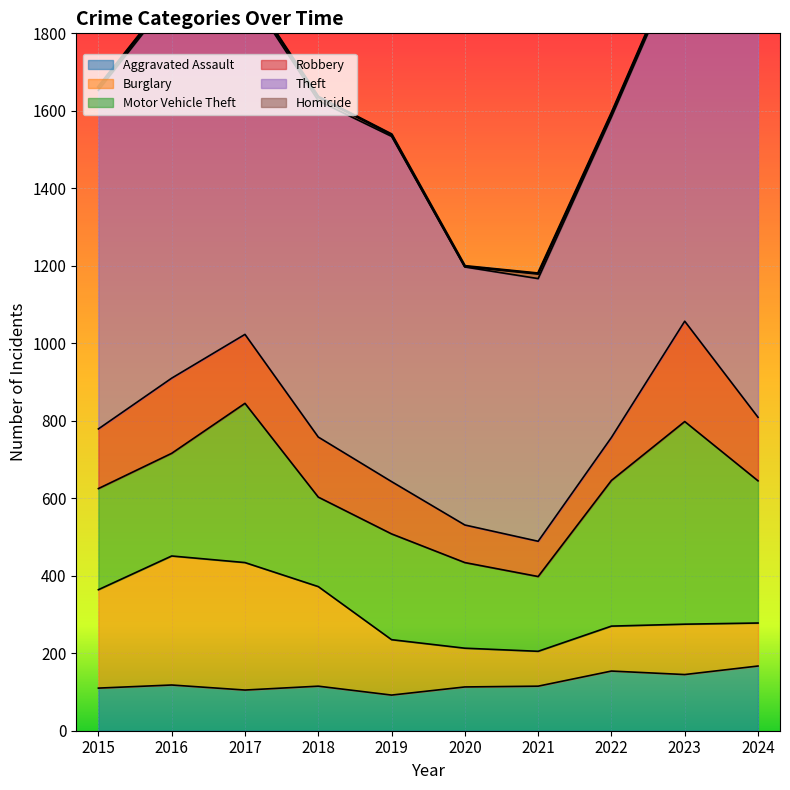

Which series has the largest range (max minus min)?

Theft